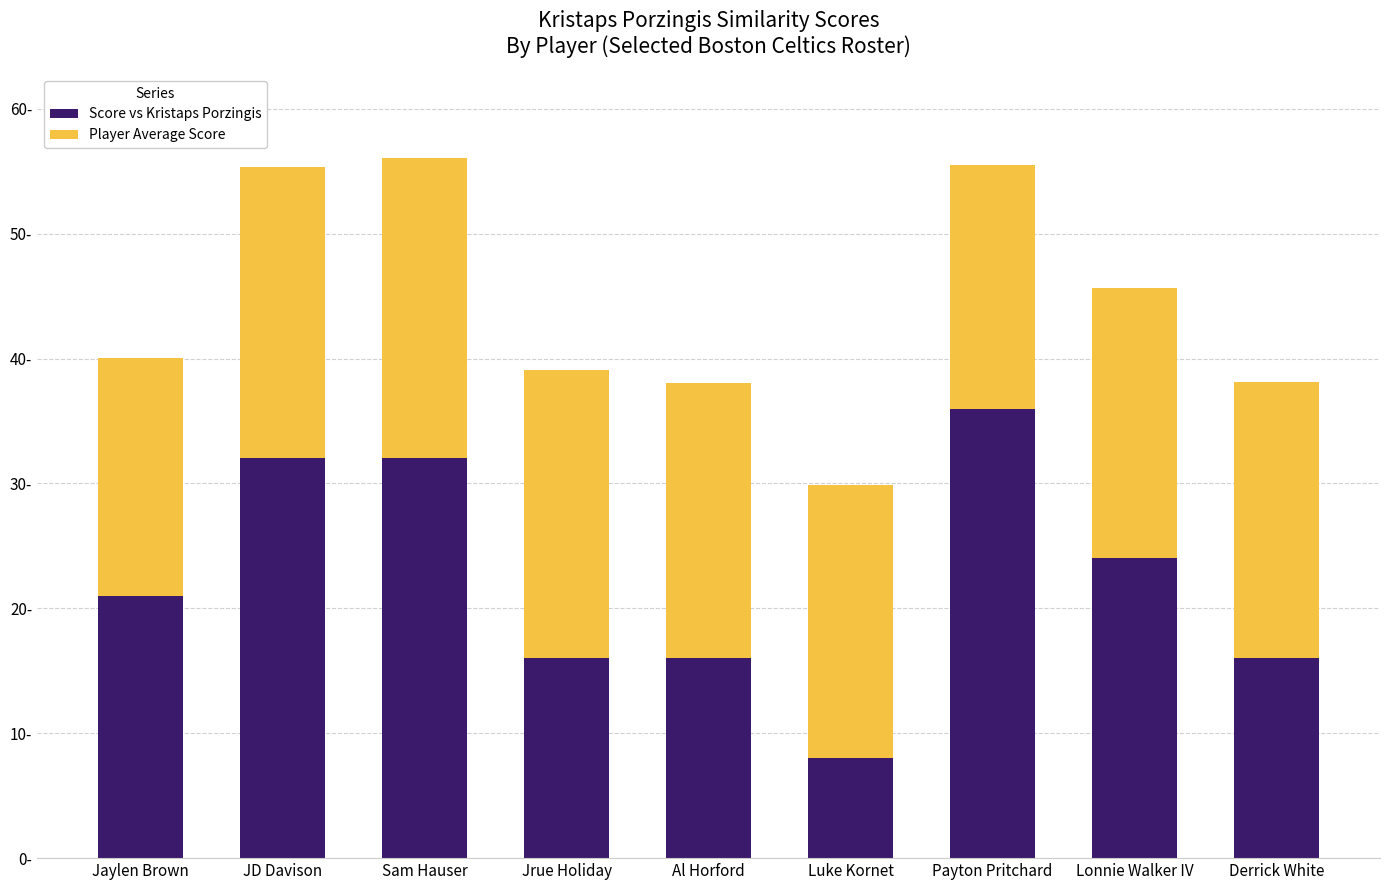

Is it true that Score vs Kristaps Porzingis equals 16.0 at Al Horford?

True